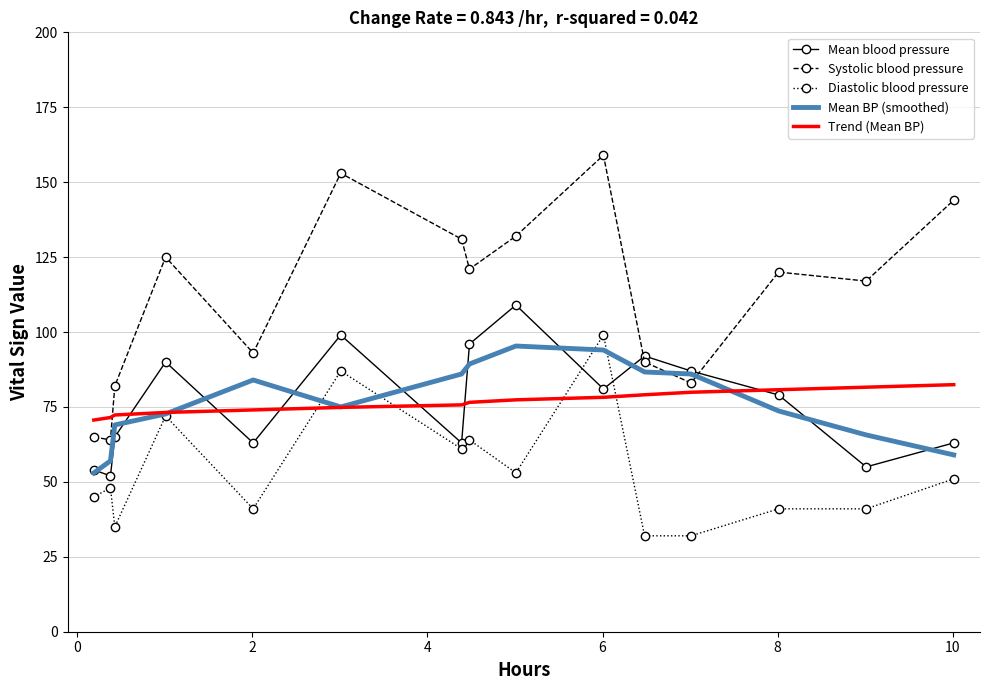

Which series ends up on top after the final intersection of Systolic blood pressure and Mean blood pressure?

Systolic blood pressure